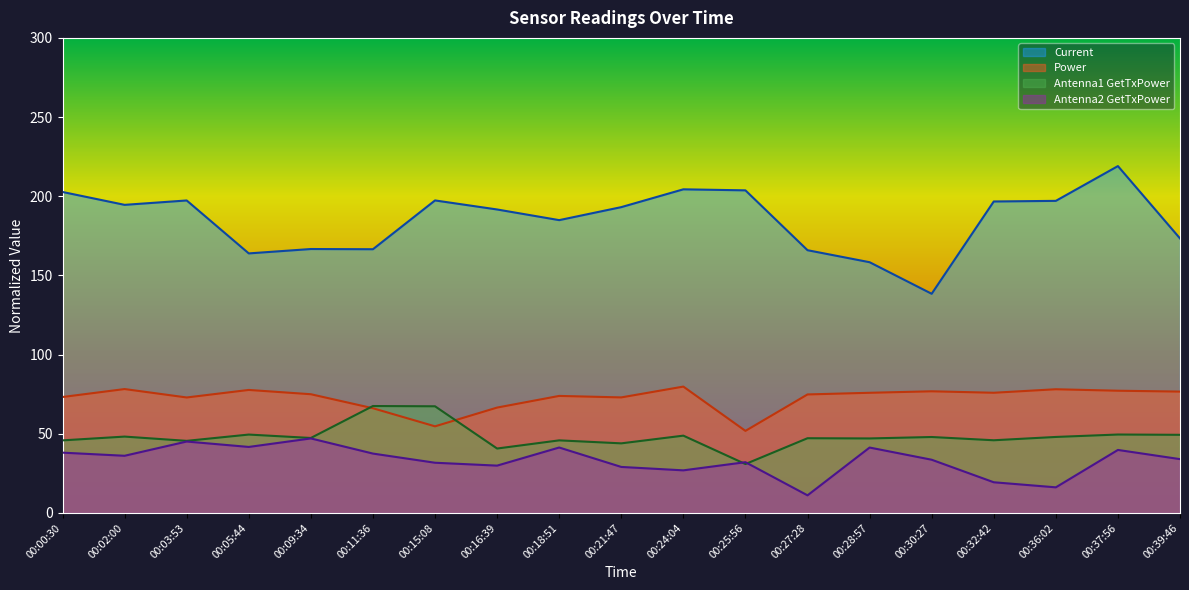

What is the average value of the Antenna2 GetTxPower series?

33.3